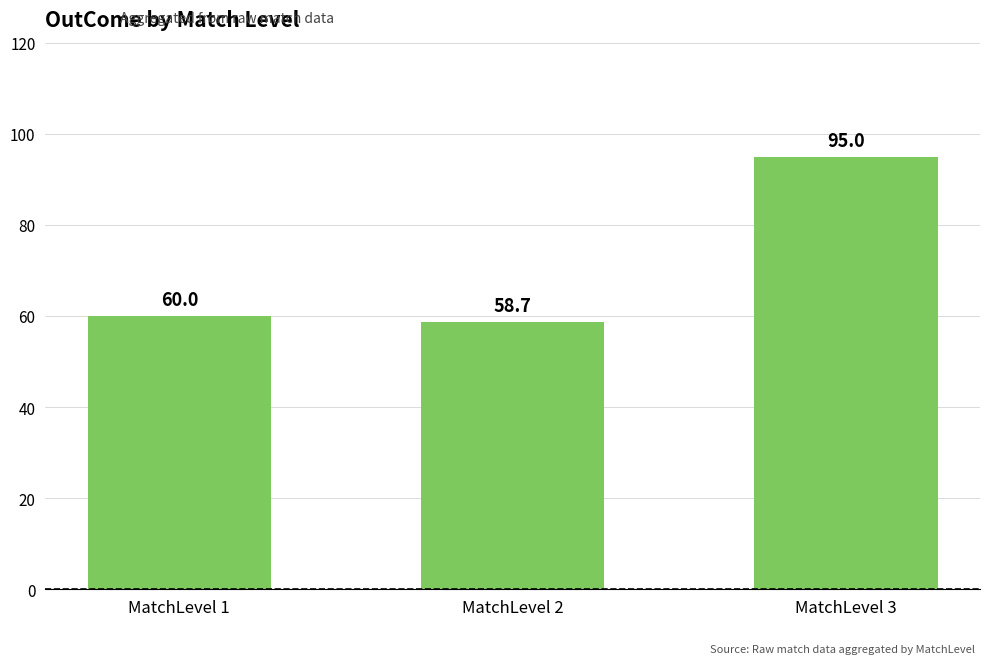

Rank the categories by value from highest to lowest.

MatchLevel 3, MatchLevel 1, MatchLevel 2